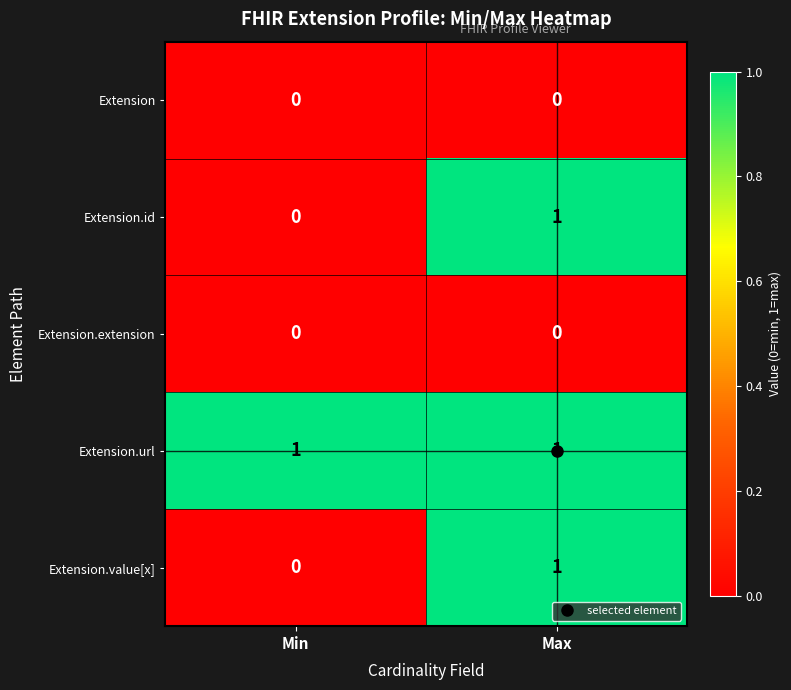

What is the total value across all series at Min?

1